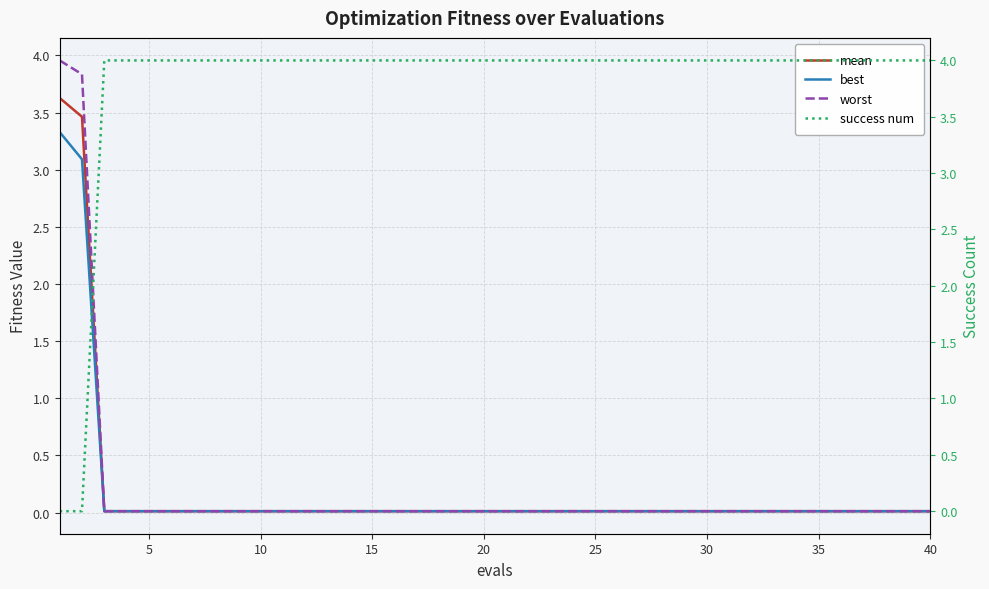

Which series has the widest spread of values?

success num